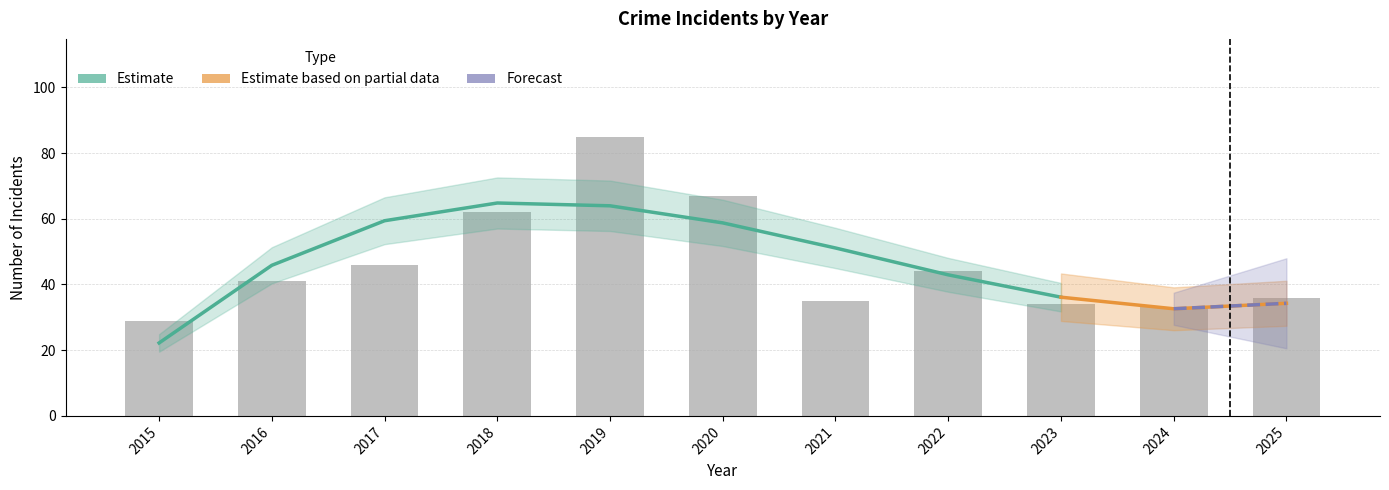

Which category has the highest value across all series?

2019